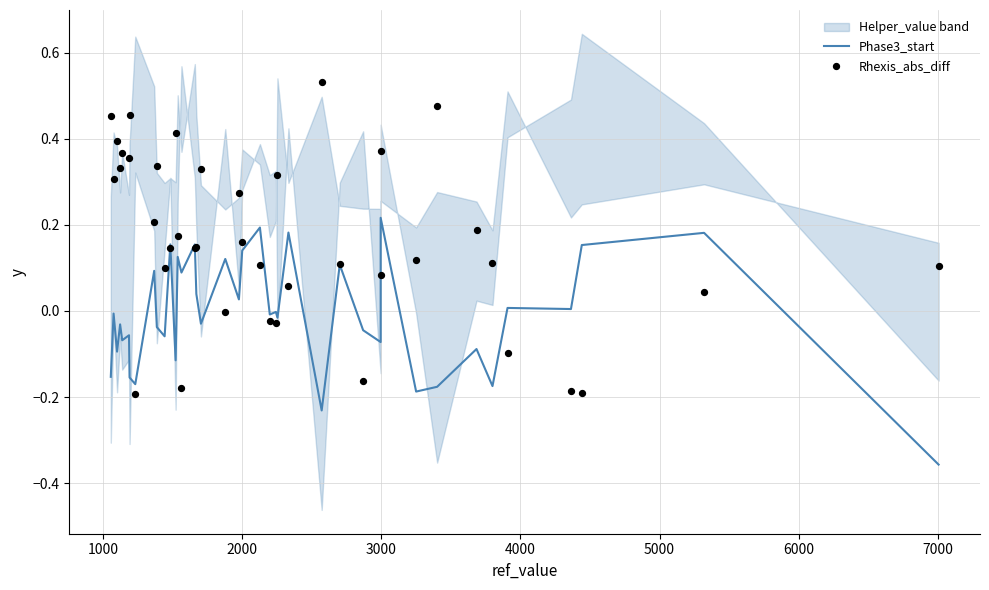

Which series has the widest spread of Y values?

Rhexis_abs_diff